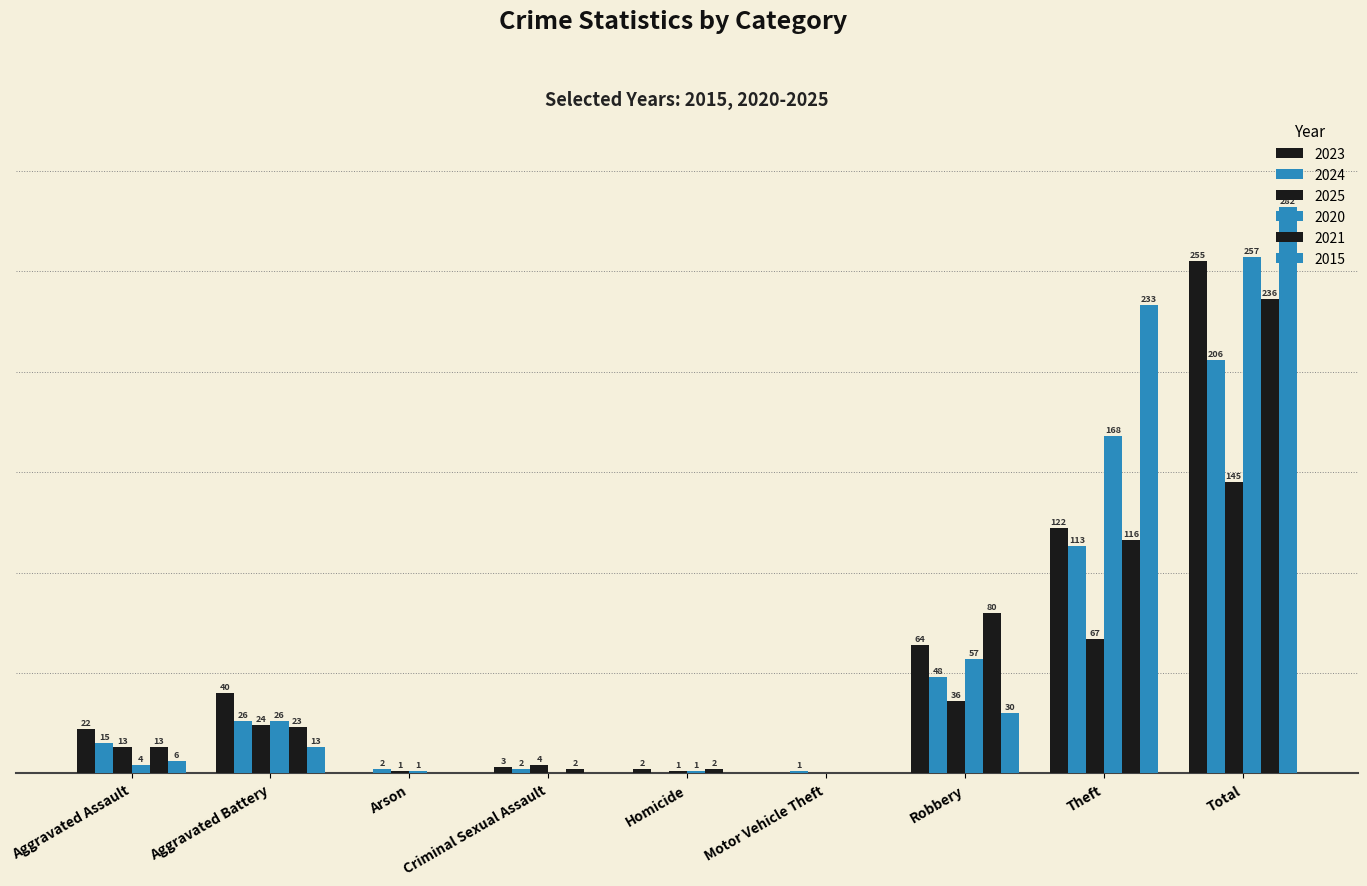

Reading left to right, transcribe all the data shown in this chart.

2023: Aggravated Assault=22	Aggravated Battery=40	Arson=0	Criminal Sexual Assault=3	Homicide=2	Motor Vehicle Theft=0	Robbery=64	Theft=122	Total=255
2024: Aggravated Assault=15	Aggravated Battery=26	Arson=2	Criminal Sexual Assault=2	Homicide=0	Motor Vehicle Theft=1	Robbery=48	Theft=113	Total=206
2025: Aggravated Assault=13	Aggravated Battery=24	Arson=1	Criminal Sexual Assault=4	Homicide=1	Motor Vehicle Theft=0	Robbery=36	Theft=67	Total=145
2020: Aggravated Assault=4	Aggravated Battery=26	Arson=1	Criminal Sexual Assault=0	Homicide=1	Motor Vehicle Theft=0	Robbery=57	Theft=168	Total=257
2021: Aggravated Assault=13	Aggravated Battery=23	Arson=0	Criminal Sexual Assault=2	Homicide=2	Motor Vehicle Theft=0	Robbery=80	Theft=116	Total=236
2015: Aggravated Assault=6	Aggravated Battery=13	Arson=0	Criminal Sexual Assault=0	Homicide=0	Motor Vehicle Theft=0	Robbery=30	Theft=233	Total=282